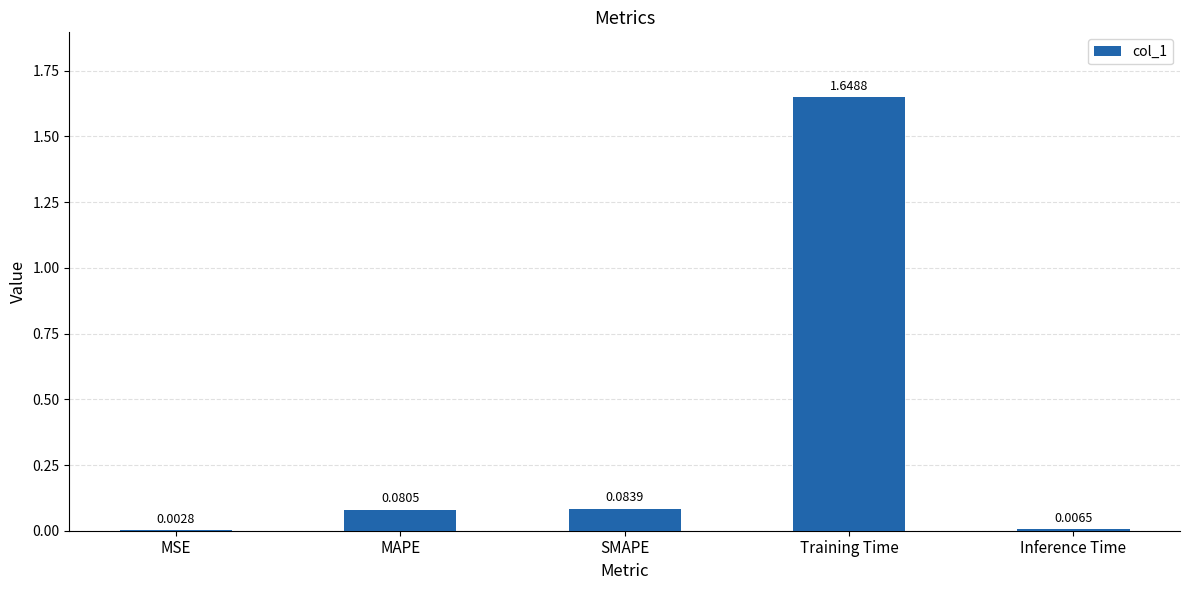

Between Training Time and SMAPE, which is larger?

Training Time